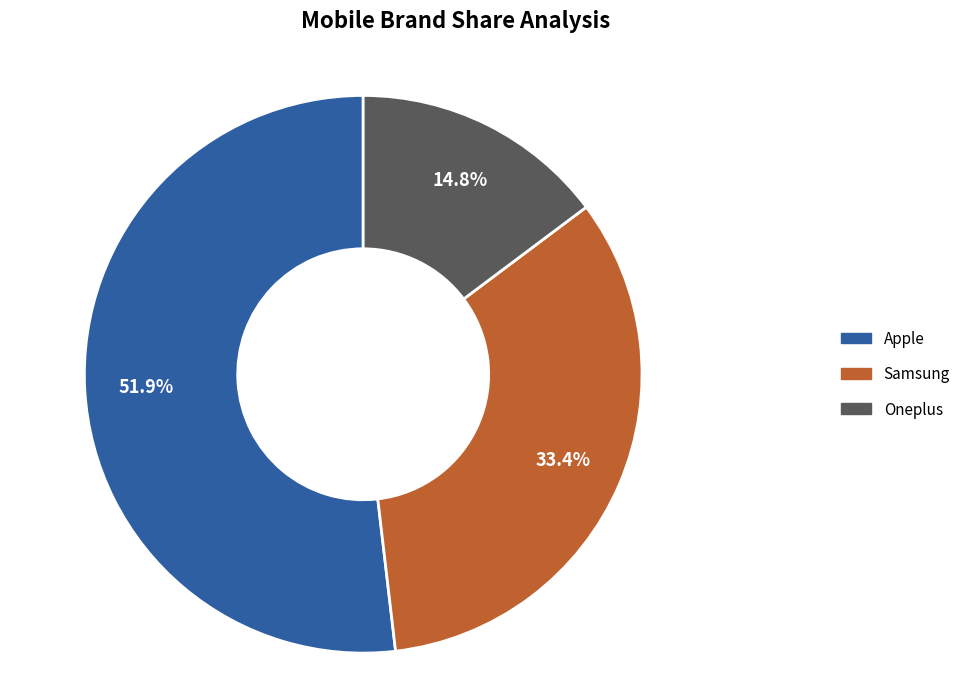

Which slice is the smallest?

Oneplus